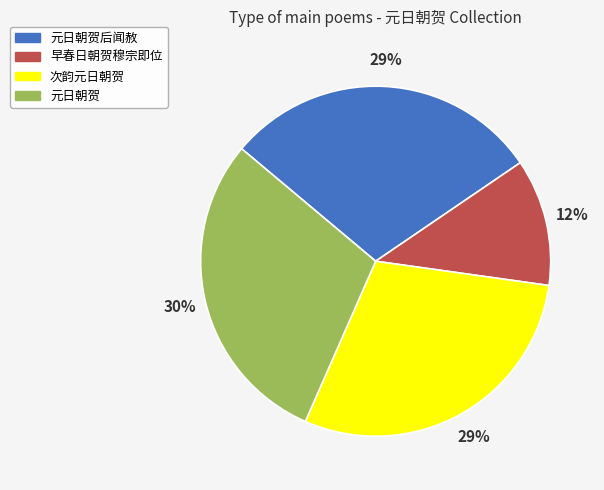

What percentage is the 元日朝贺后闻赦 slice, to the nearest percent?

29%